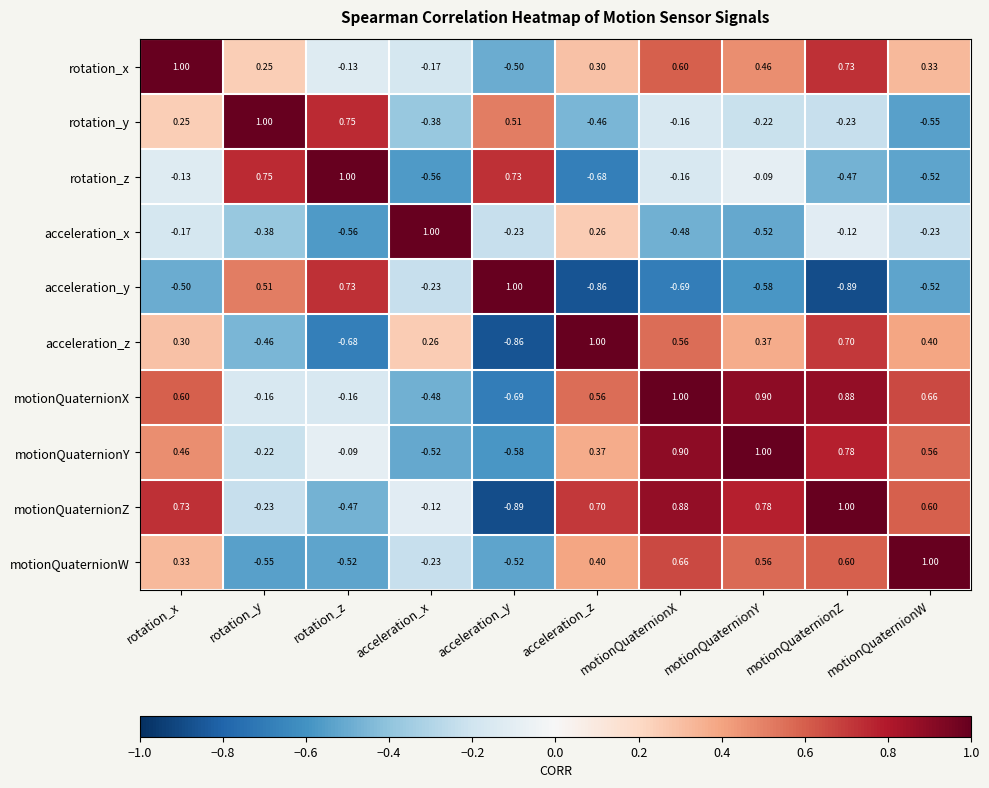

How many values in the motionQuaternionY series exceed 0?

6